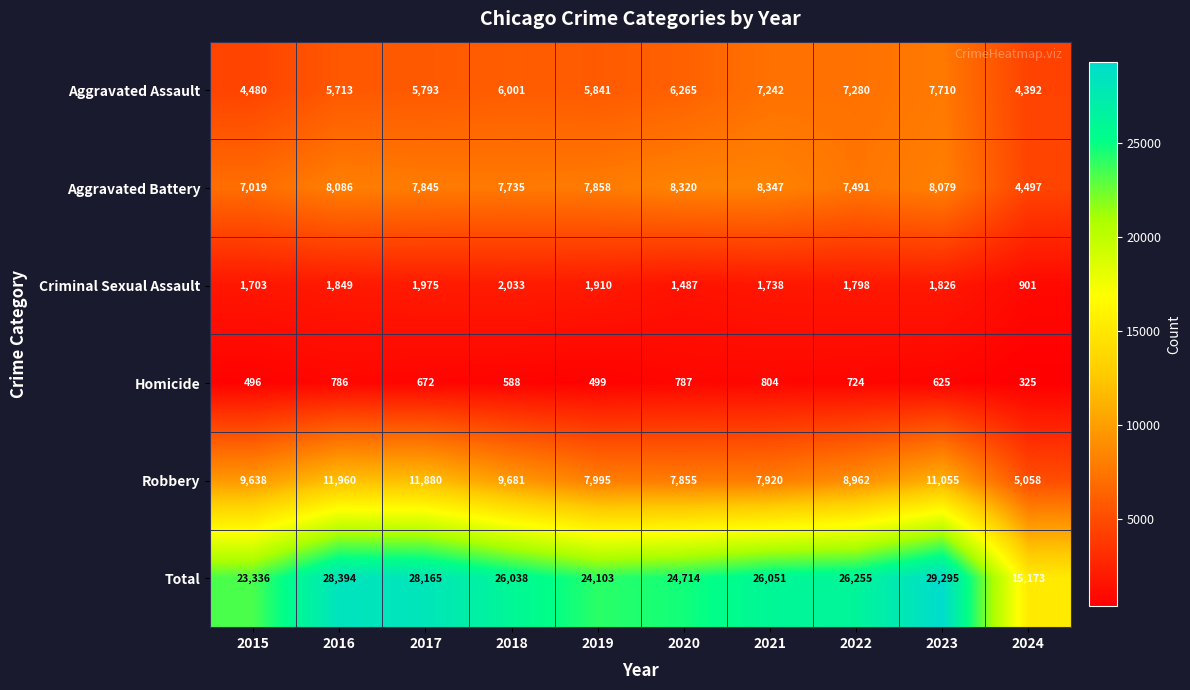

What is the sum of all Total values?

251524